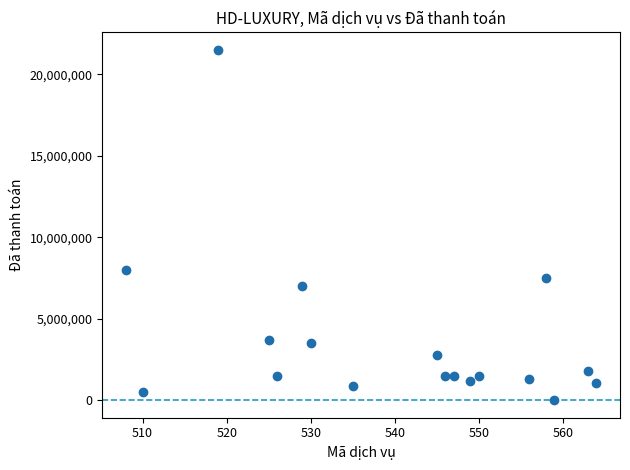

What Y value in the scatter plot is closest to 10750000?

8000000